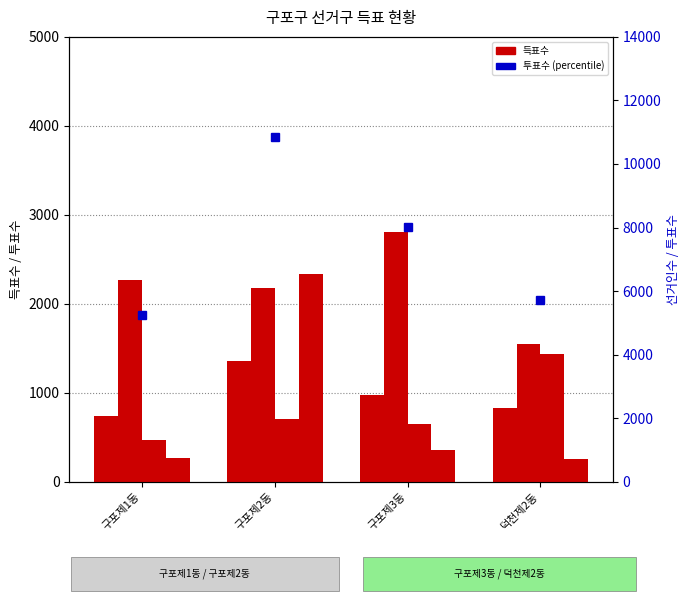

How many values in the 투표수 series are below 8023?

2